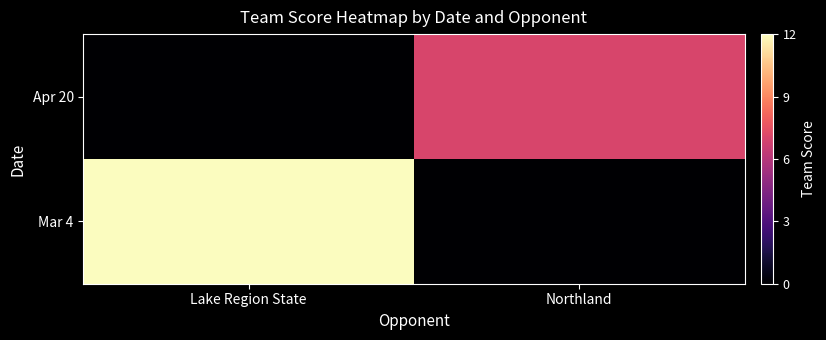

At which category does the chart reach its peak across all series?

Lake Region State